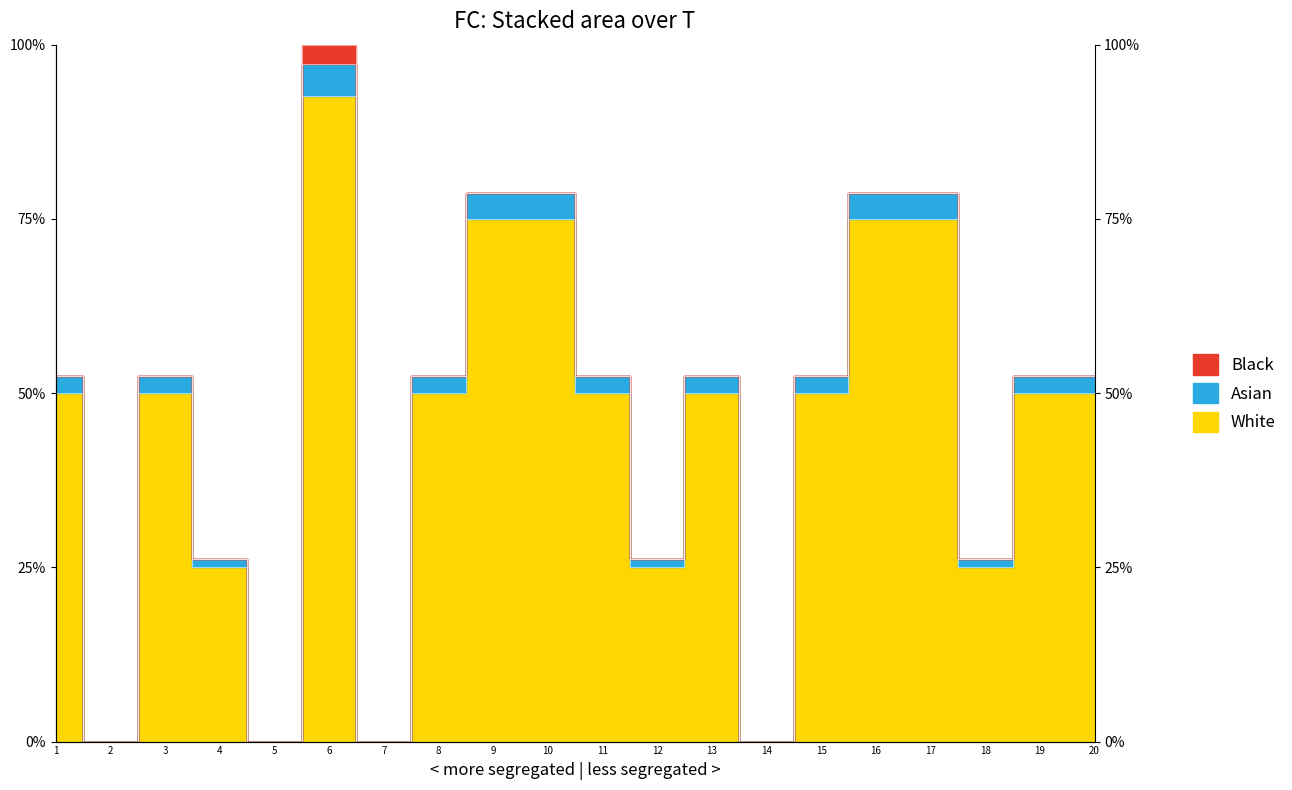

What is the change in value from 2 to 19?

+0.5